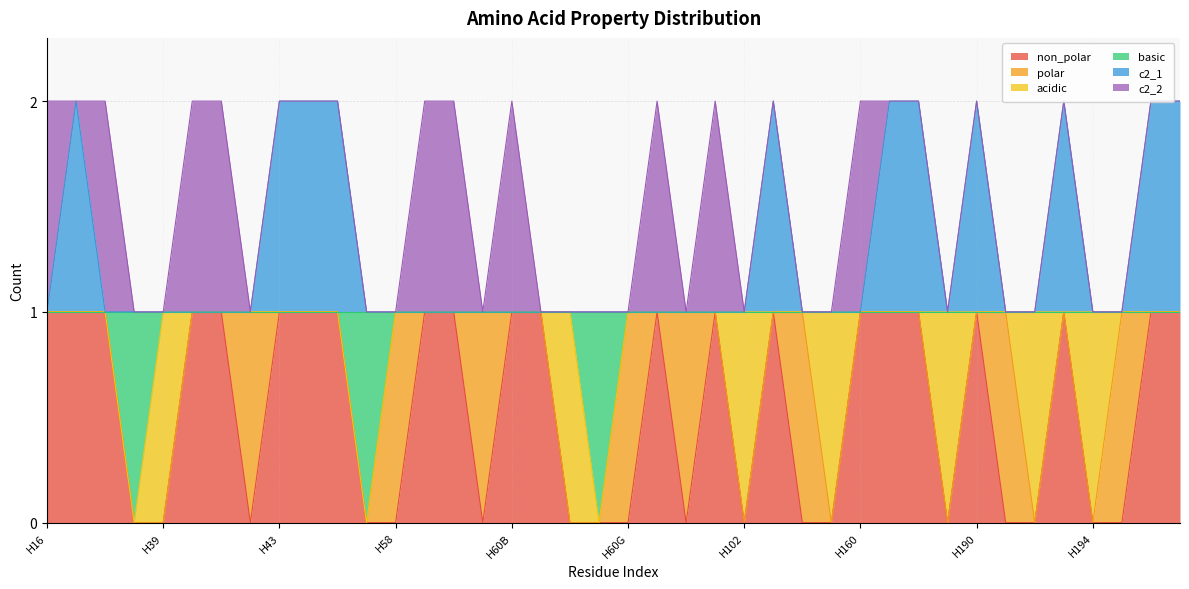

What are all the series names shown in the legend?

non_polar, polar, acidic, basic, c2_1, c2_2